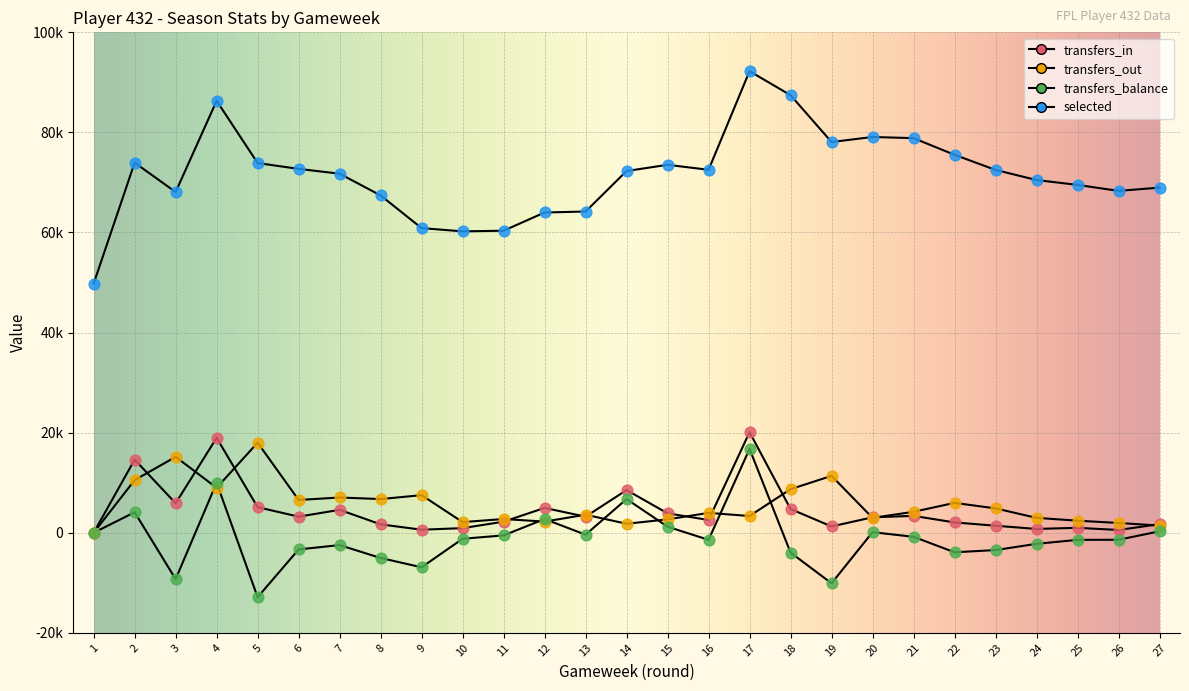

Which series has the largest total across all categories?

selected